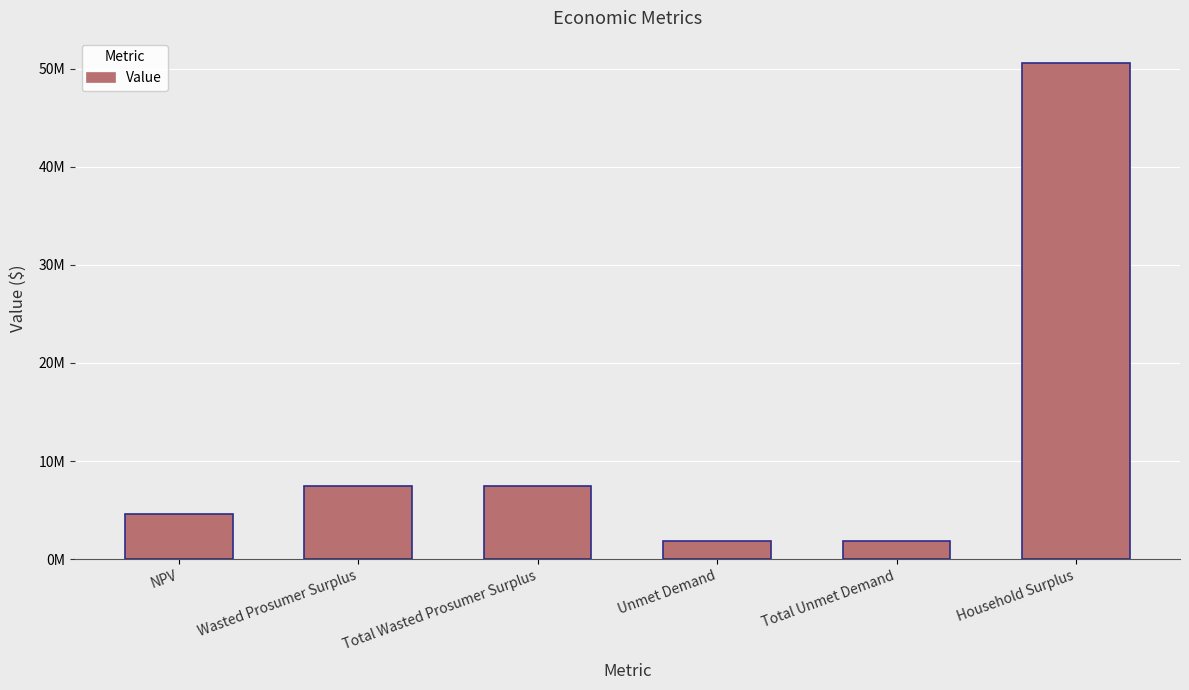

Are the bars horizontal?

No